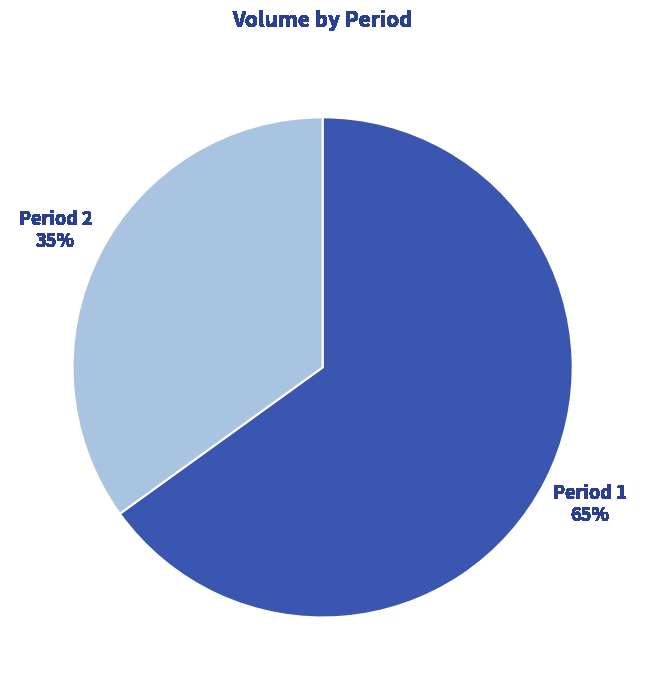

Is there any slice that represents more than half of the pie?

Yes